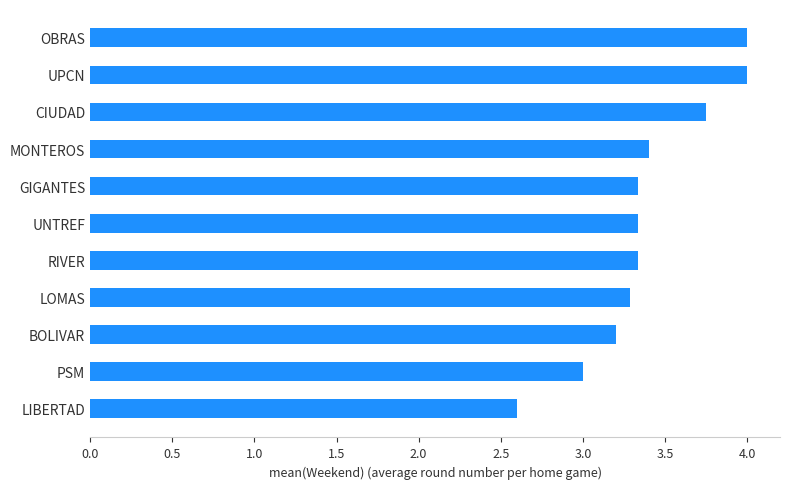

What is the difference between the maximum and second lowest values?

1.0